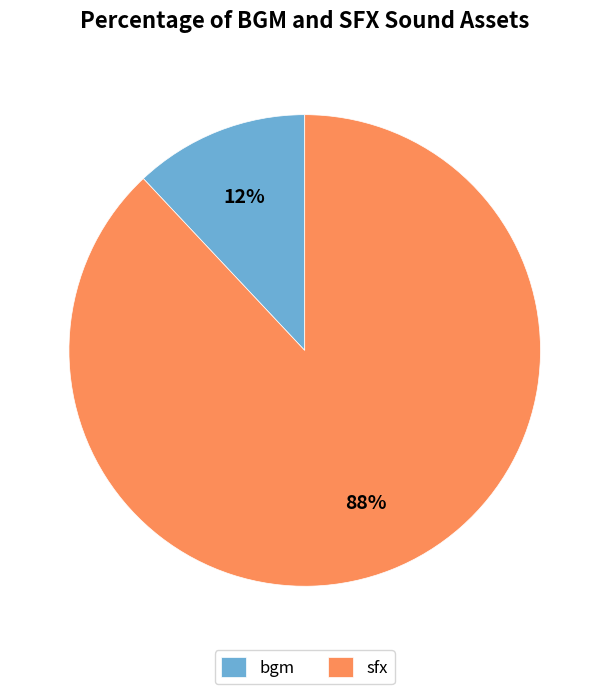

What is the smallest slice in the pie chart?

bgm